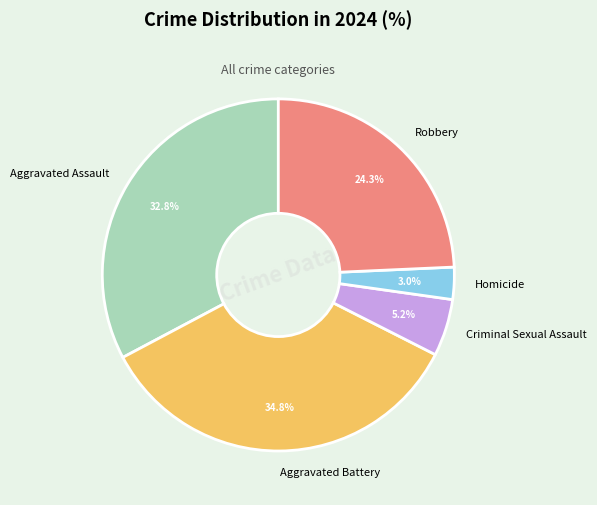

Approximately how many times larger is the value at Aggravated Assault compared to Criminal Sexual Assault?

6.3